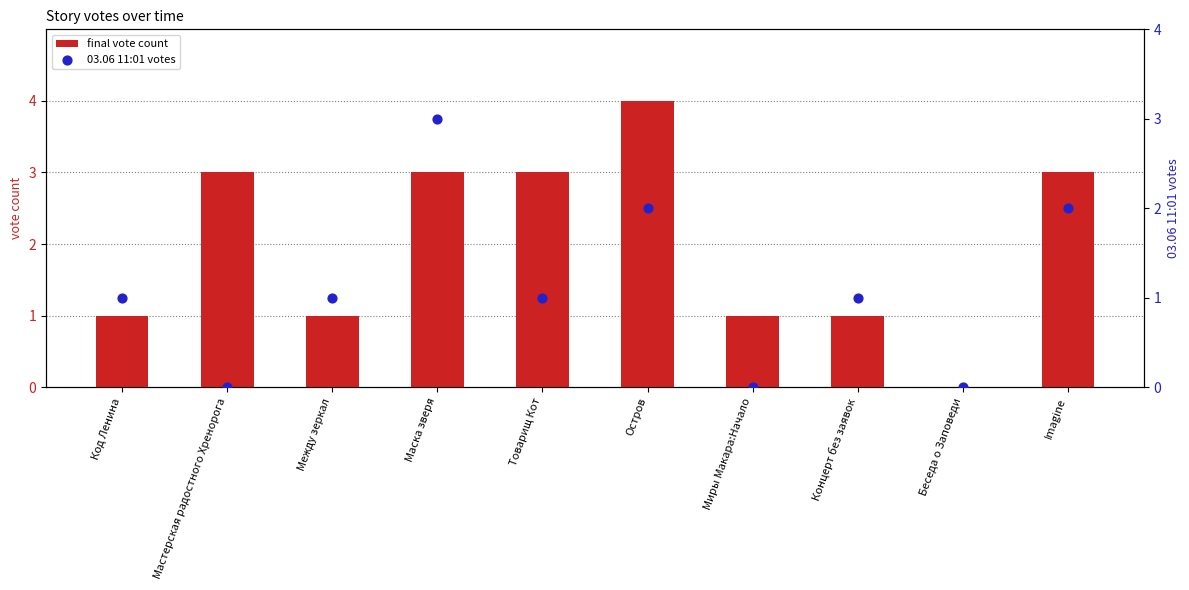

Is the value of 03.06 11:01 votes at Мастерская радостного Хренорога greater than the value of final vote count at Товарищ Кот?

No